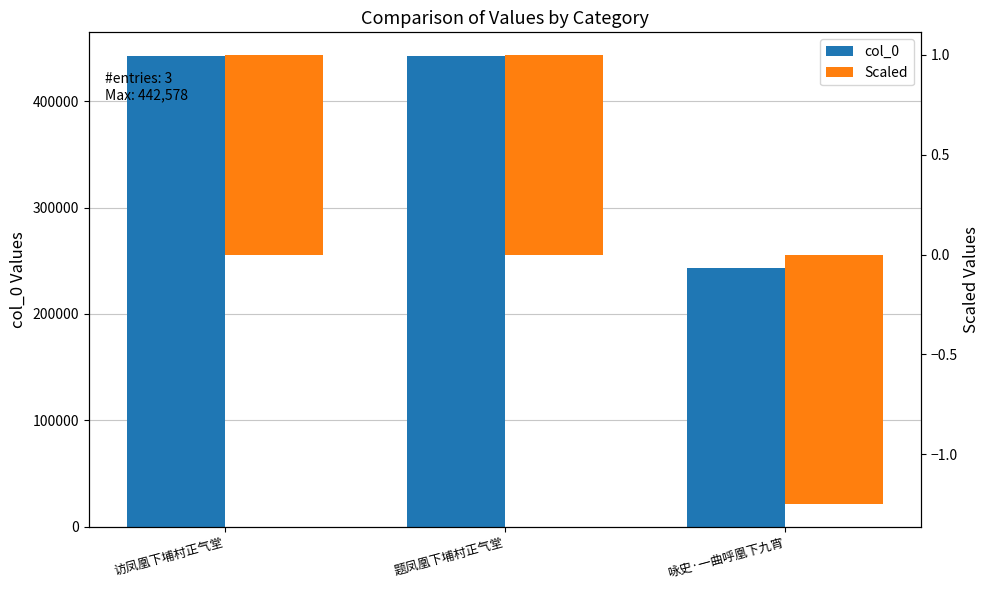

At 访凤凰下埔村正气堂, list the series in order from largest to smallest.

col_0, Scaled